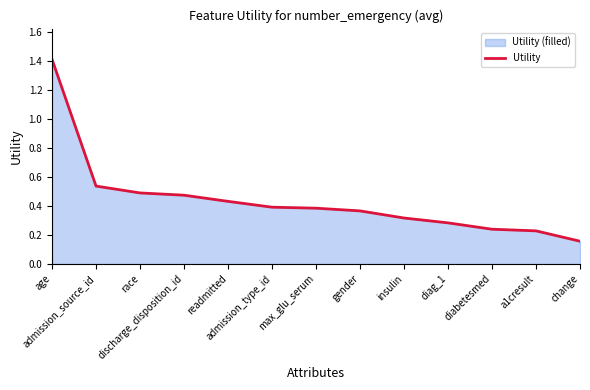

How many series are shown in this chart?

1